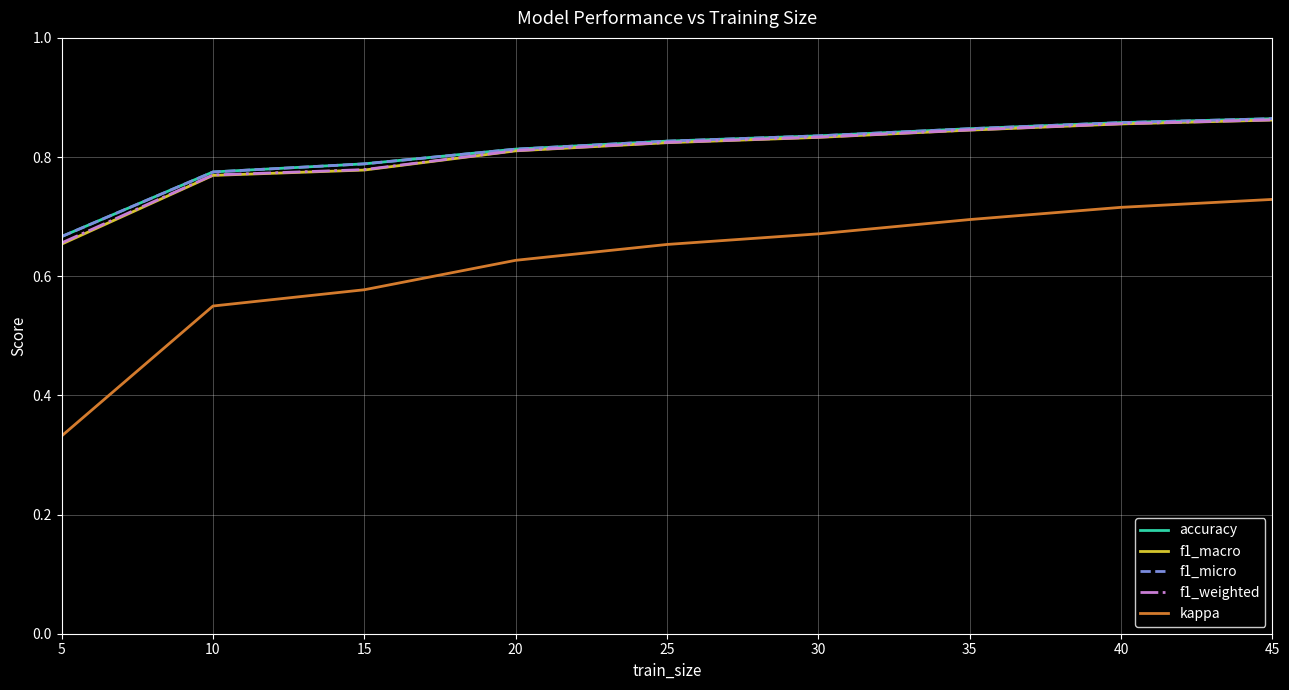

Rank the series at 20 from lowest to highest value.

kappa, f1_macro, f1_weighted, accuracy, f1_micro